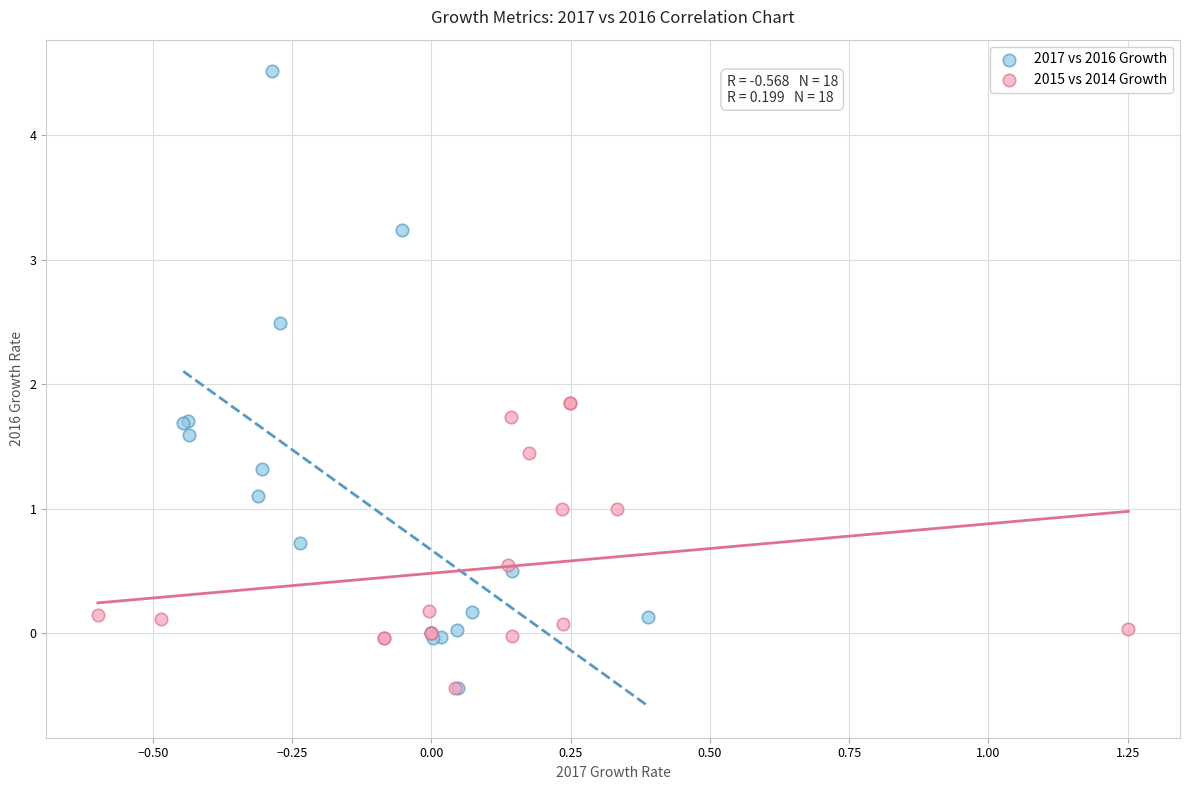

Which series has the widest spread of Y values?

2017 vs 2016 Growth